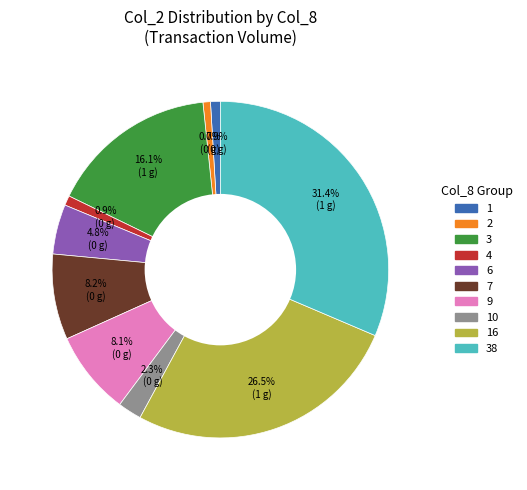

Does any single category account for the majority?

No